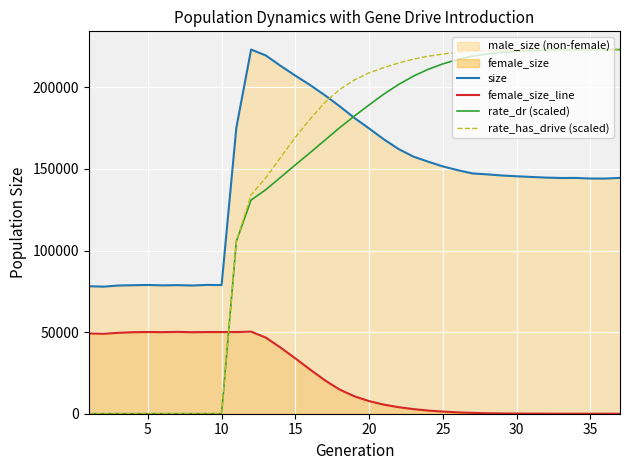

What is the difference between the second highest and second lowest values in the female_size_line series?

50135.0